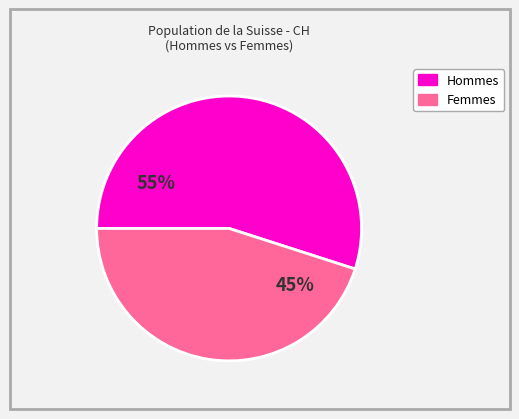

Does any single category account for the majority?

Yes